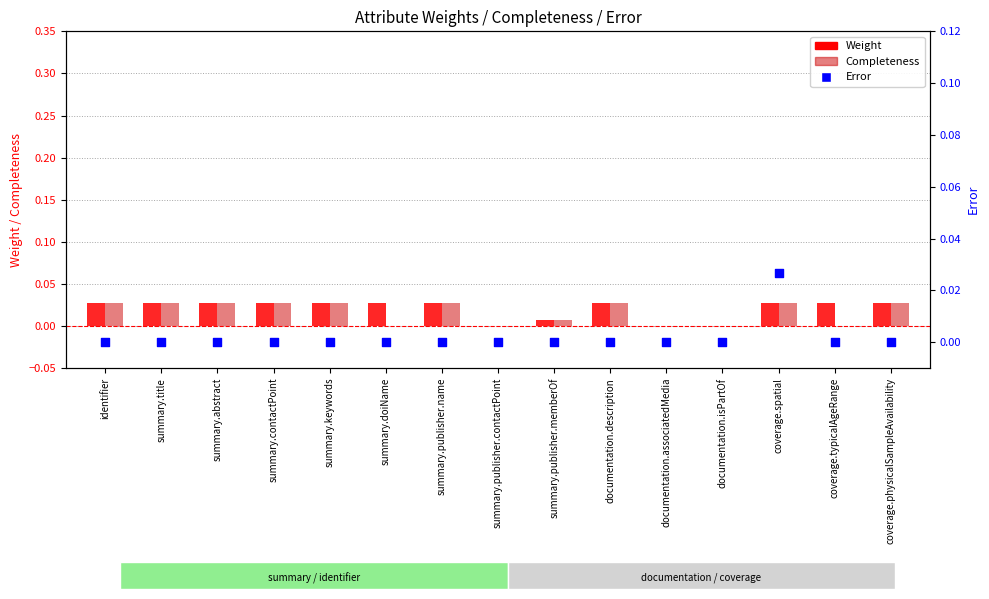

Which series reaches the minimum Y coordinate?

Weight